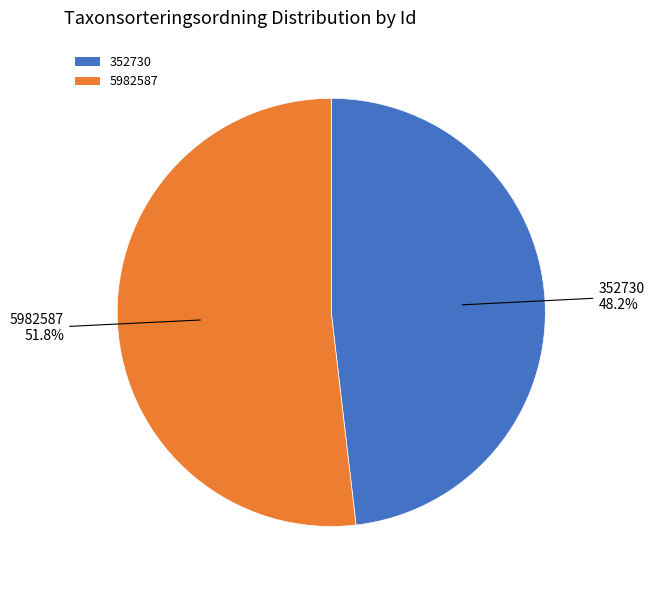

Combined, do 352730 and 5982587 account for over 50%?

Yes